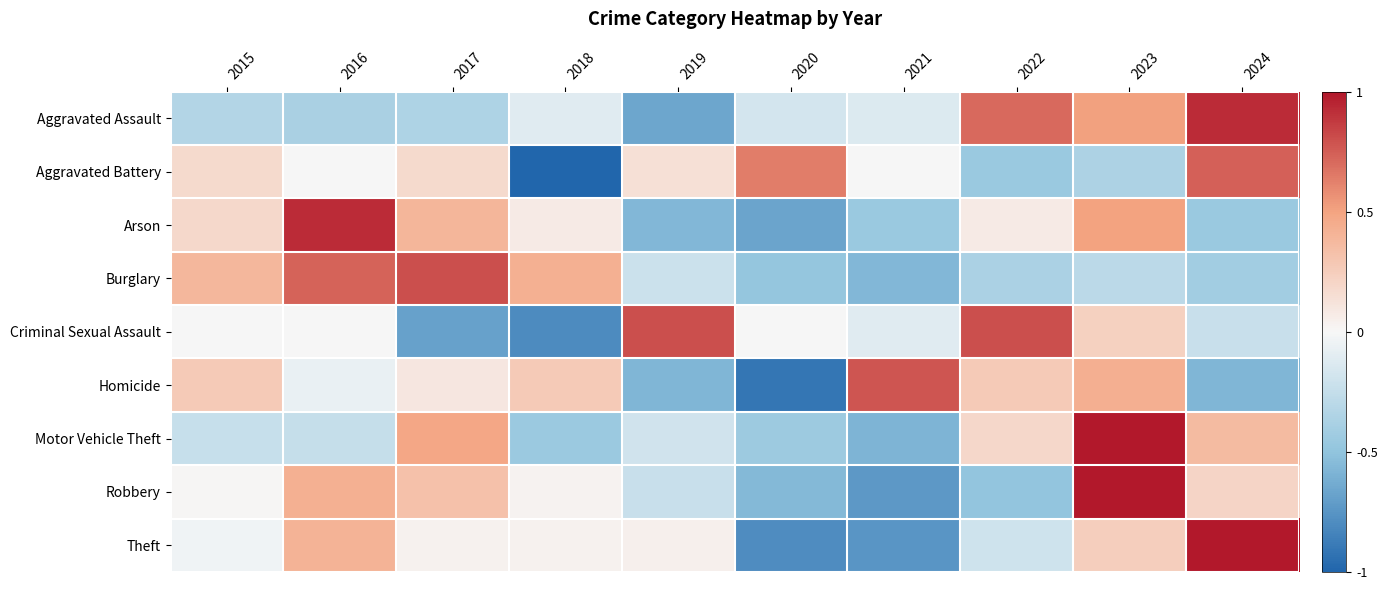

At 2024, list the series in order from largest to smallest.

Theft, Aggravated Assault, Aggravated Battery, Motor Vehicle Theft, Robbery, Criminal Sexual Assault, Burglary, Arson, Homicide